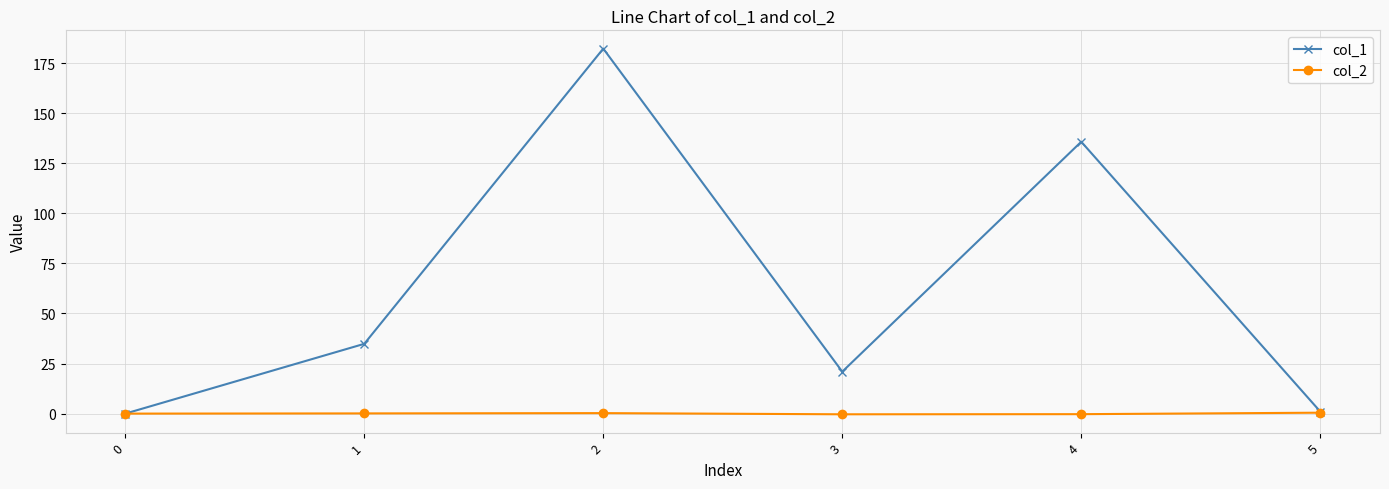

How many categories are shown in the chart?

6